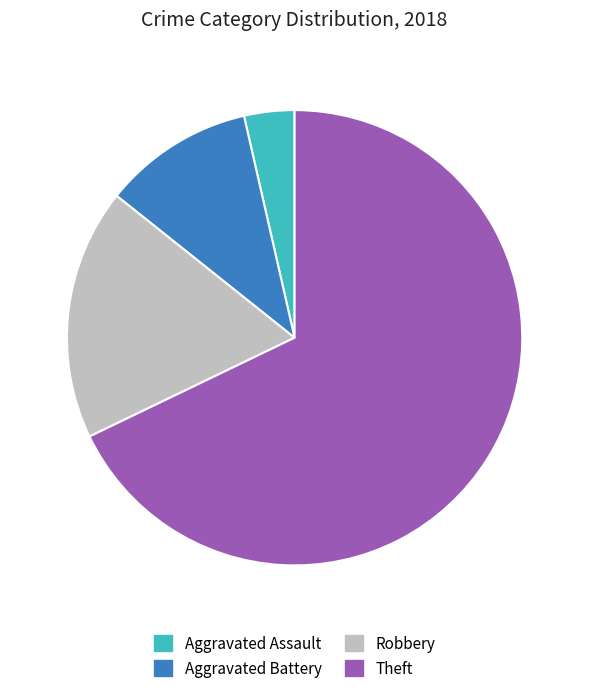

Is it true that Aggravated Battery is 11% of the pie?

True